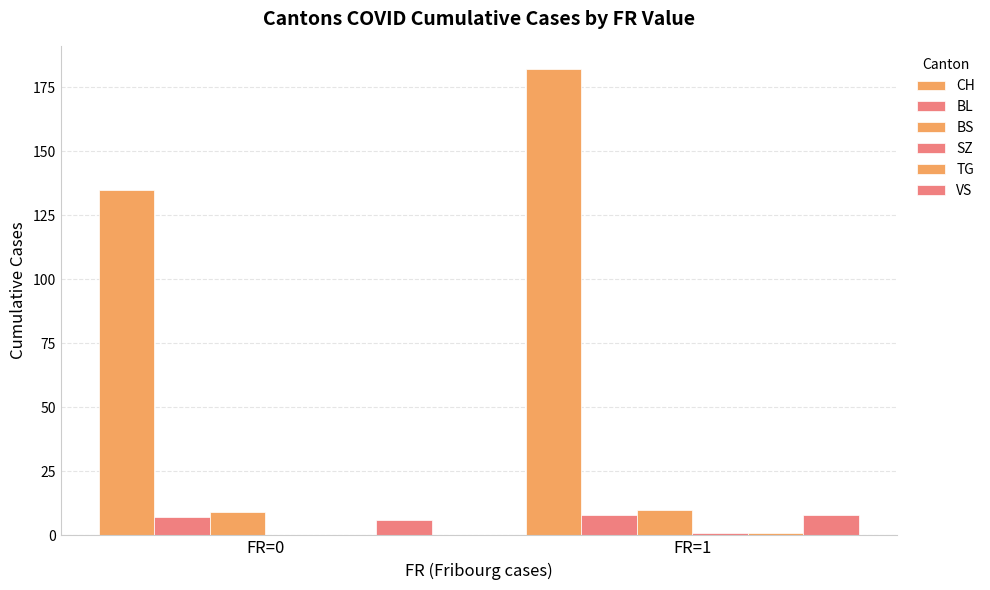

At FR=0, list the series in order from largest to smallest.

CH, BS, BL, VS, SZ, TG